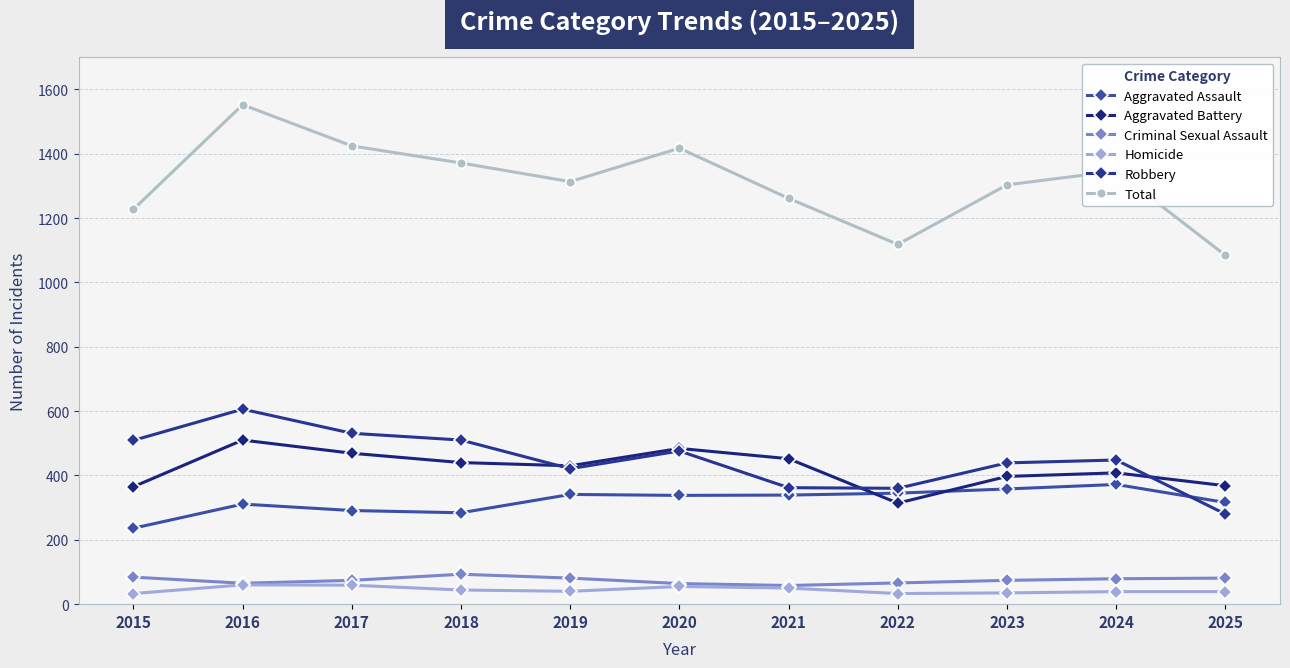

Count the number of data series in this chart.

6